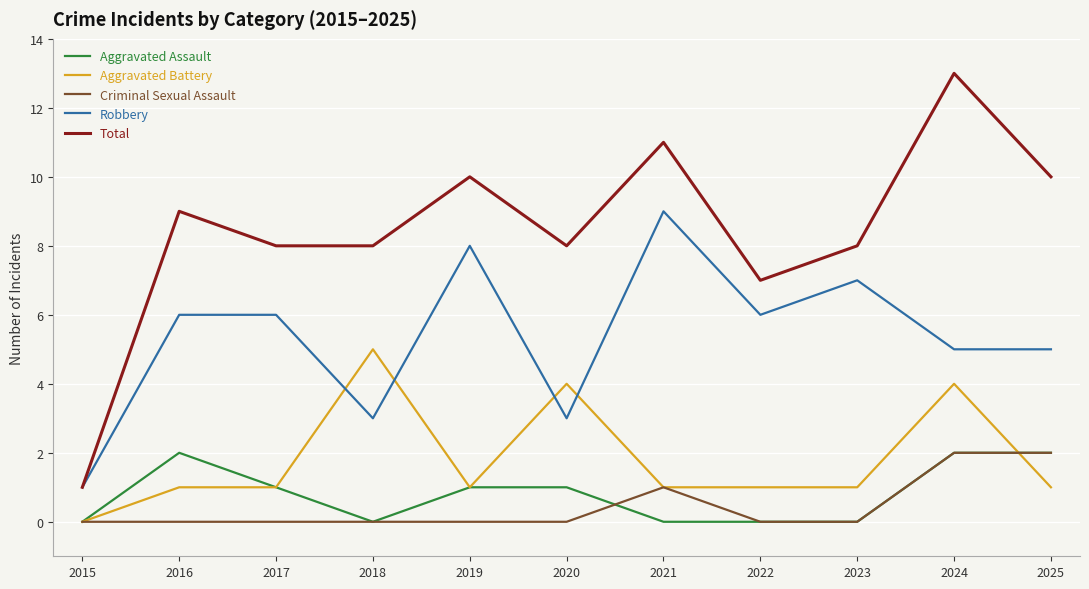

How many lines are shown in the chart?

5